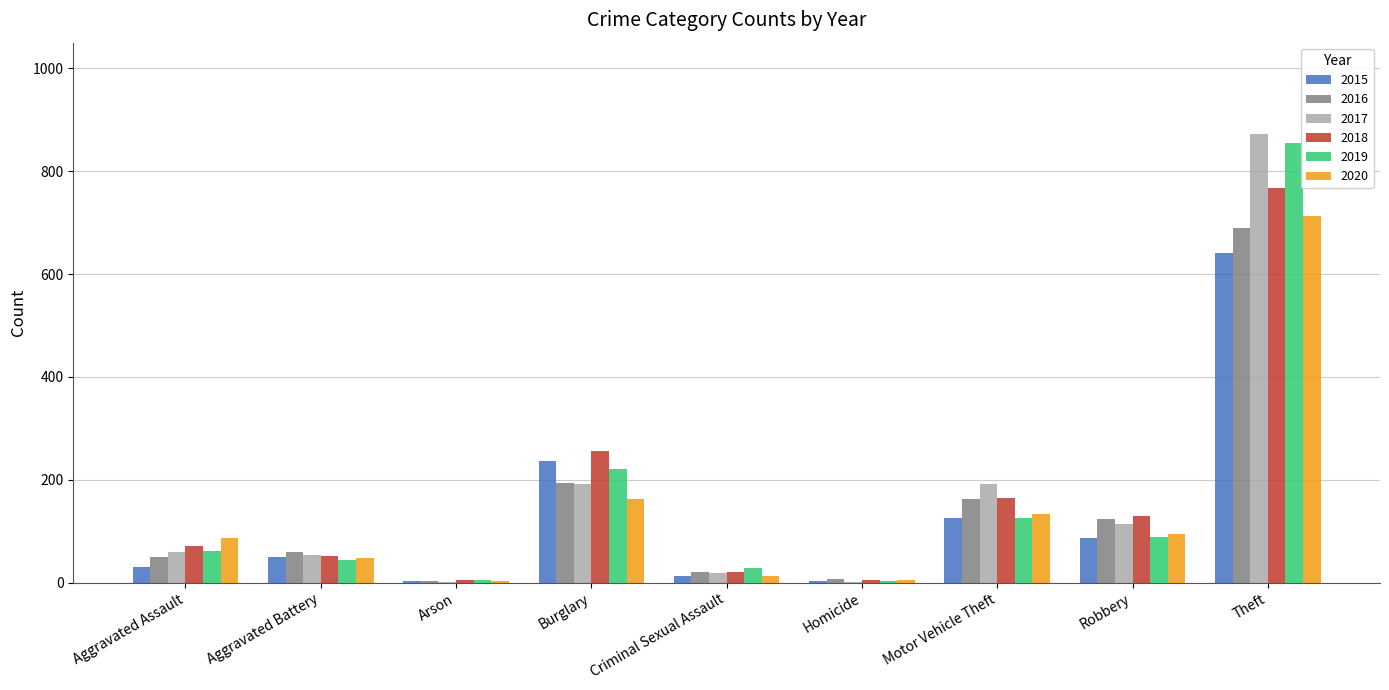

The value of 2017 at Robbery is 181. True or false?

False